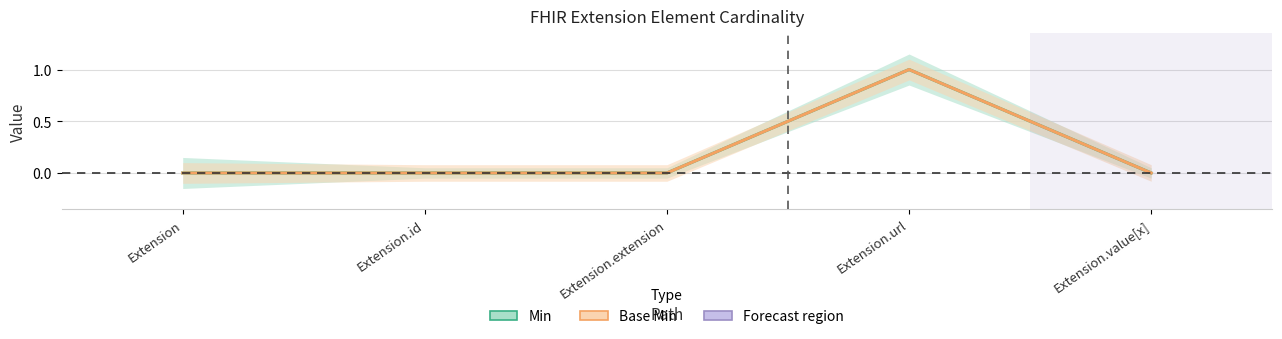

What is the difference between the maximum and minimum values in the Base Min series?

1